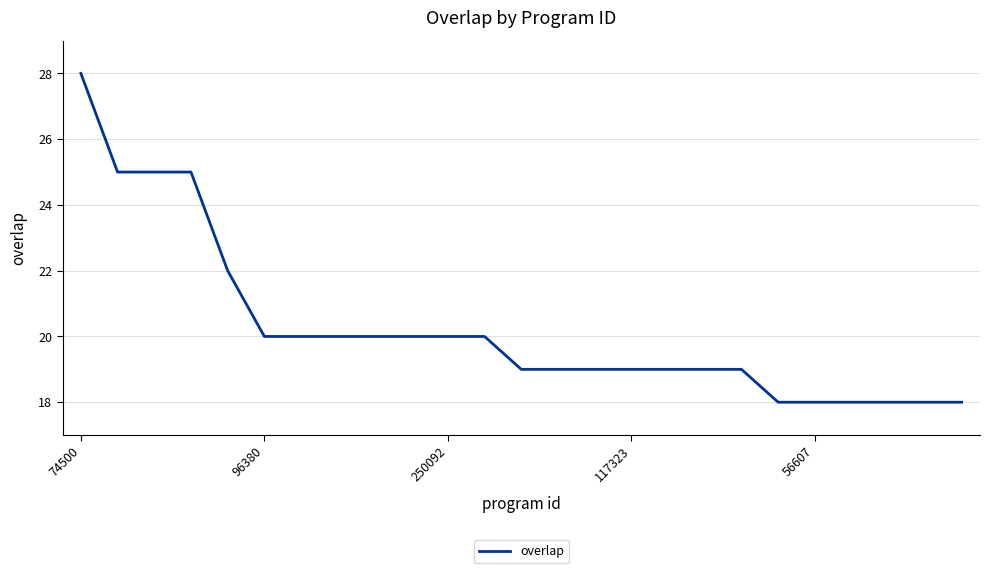

What is the difference between the maximum and minimum values?

10